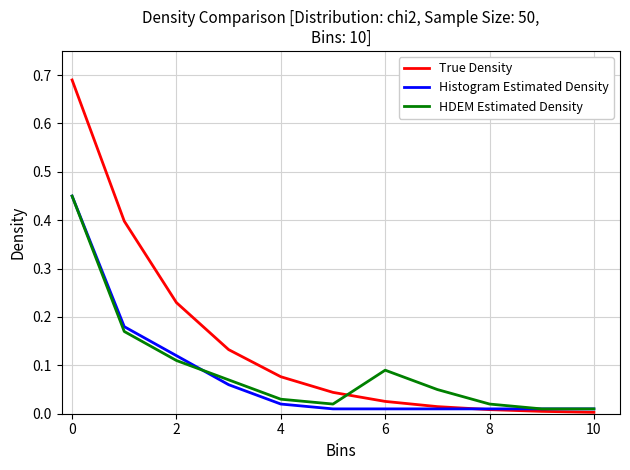

How many lines are shown in the chart?

3